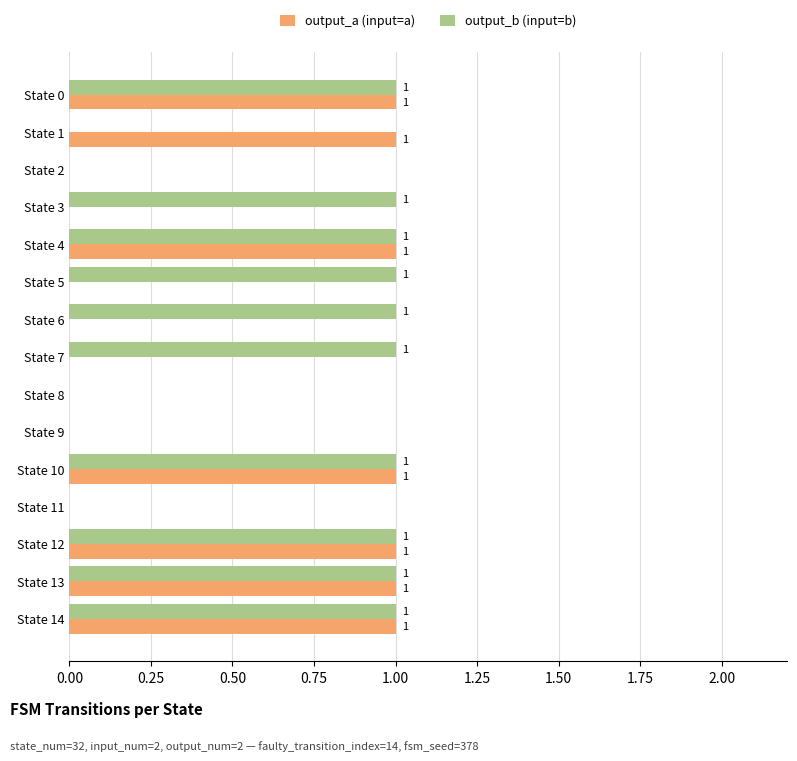

True or false: output_b (input=b) has a value of 2 at State 4.

False